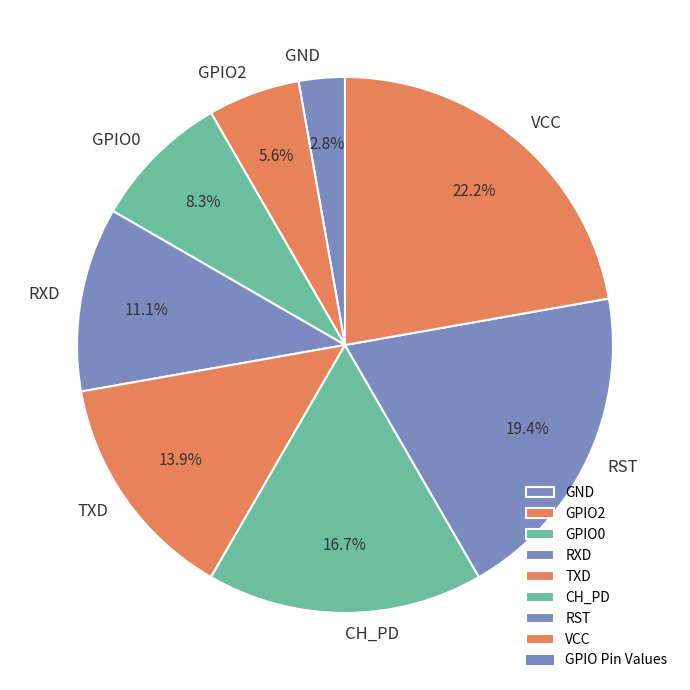

What is the smallest slice in the pie chart?

GND